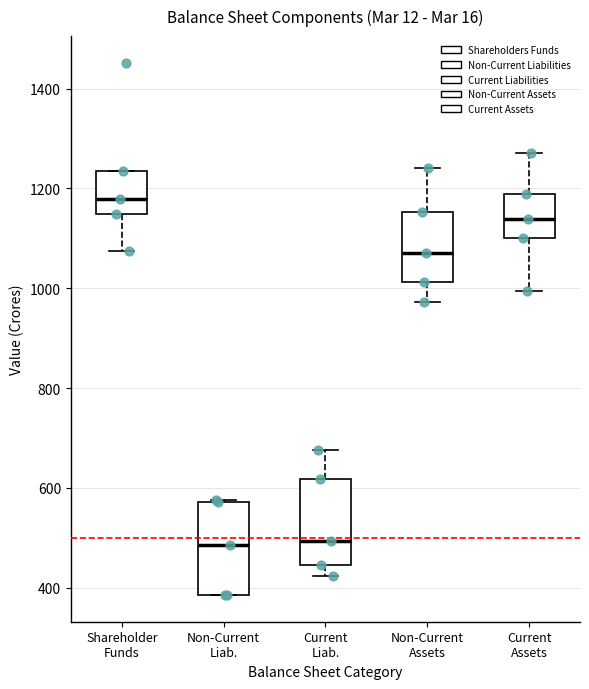

Reading left to right, read every box against the y-axis: the position of its median line, the range the box covers, and the ends of its whiskers. The values are not printed on the chart, so give them approximately, as read against the axis.

Shareholder Funds: median 1180, box 1140 to 1240, whiskers 1080 to 1240
Non-Current Liab.: median 480, box 380 to 580, whiskers 380 to 580
Current Liab.: median 500, box 440 to 620, whiskers 420 to 680
Non-Current Assets: median 1080, box 1020 to 1160, whiskers 980 to 1240
Current Assets: median 1140, box 1100 to 1180, whiskers 1000 to 1280